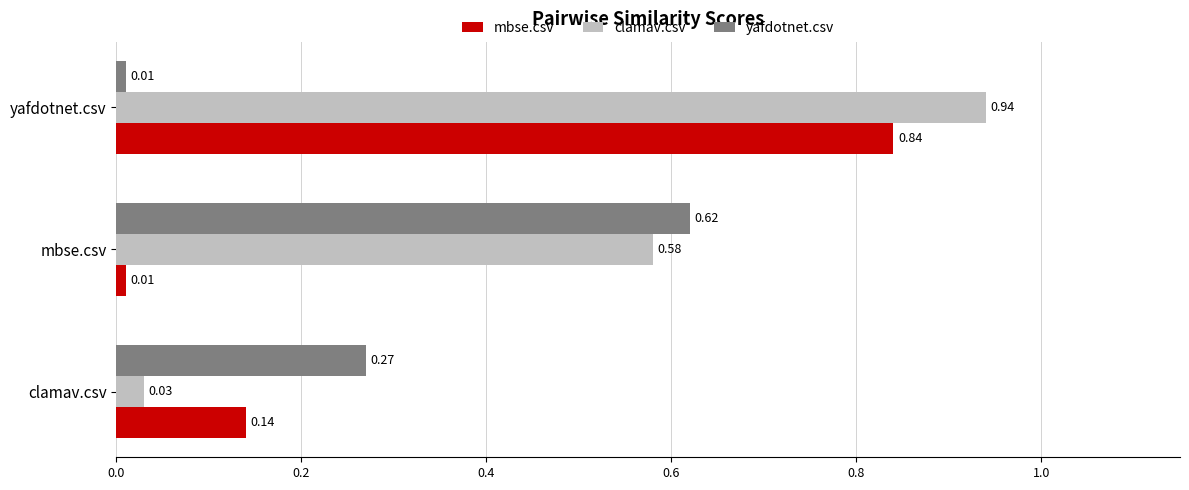

What are all the series names shown in the legend?

mbse.csv, clamav.csv, yafdotnet.csv